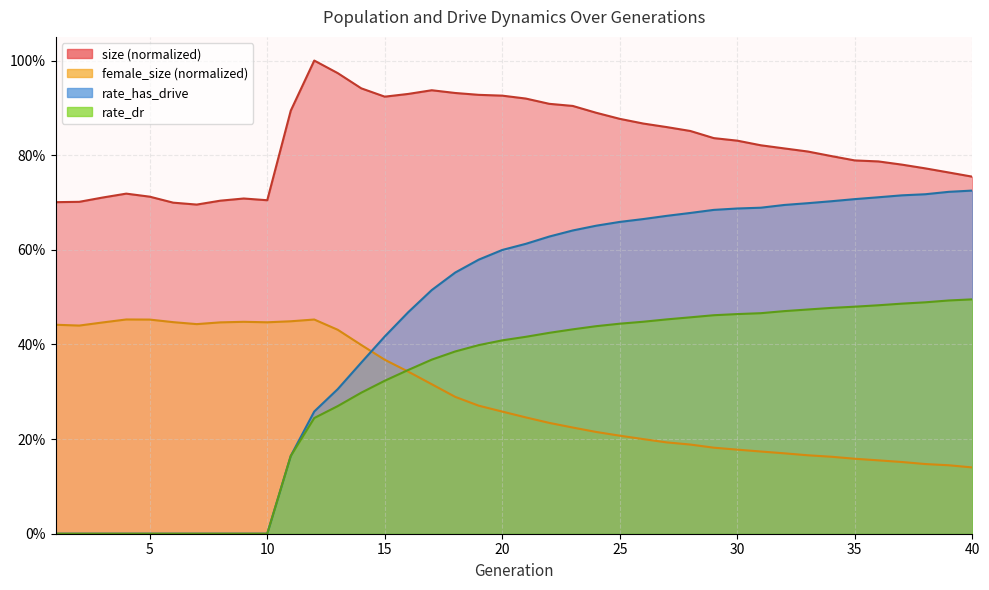

Count the female_size values in the range 0 to 1.

40